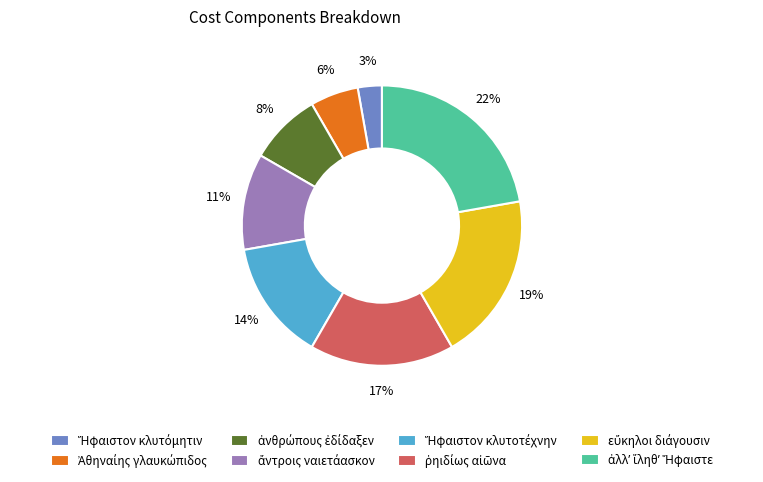

Does any single category account for the majority?

No